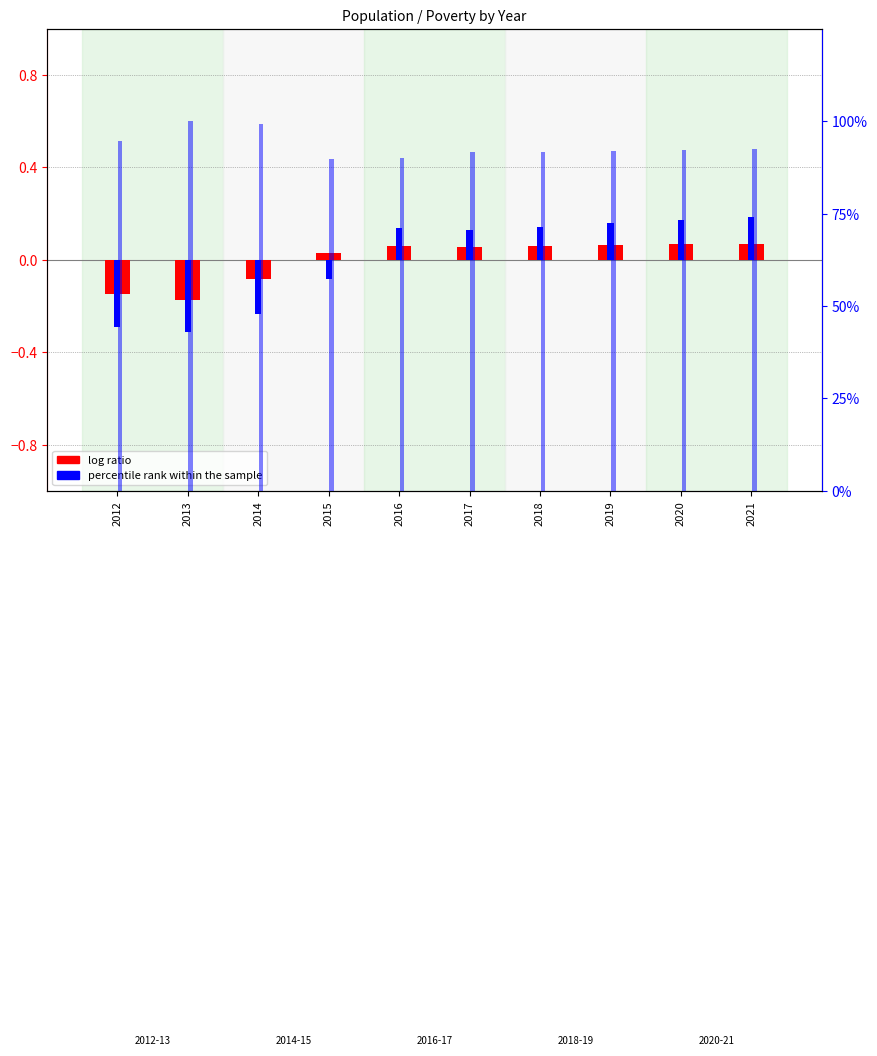

How many bars are there in total?

30